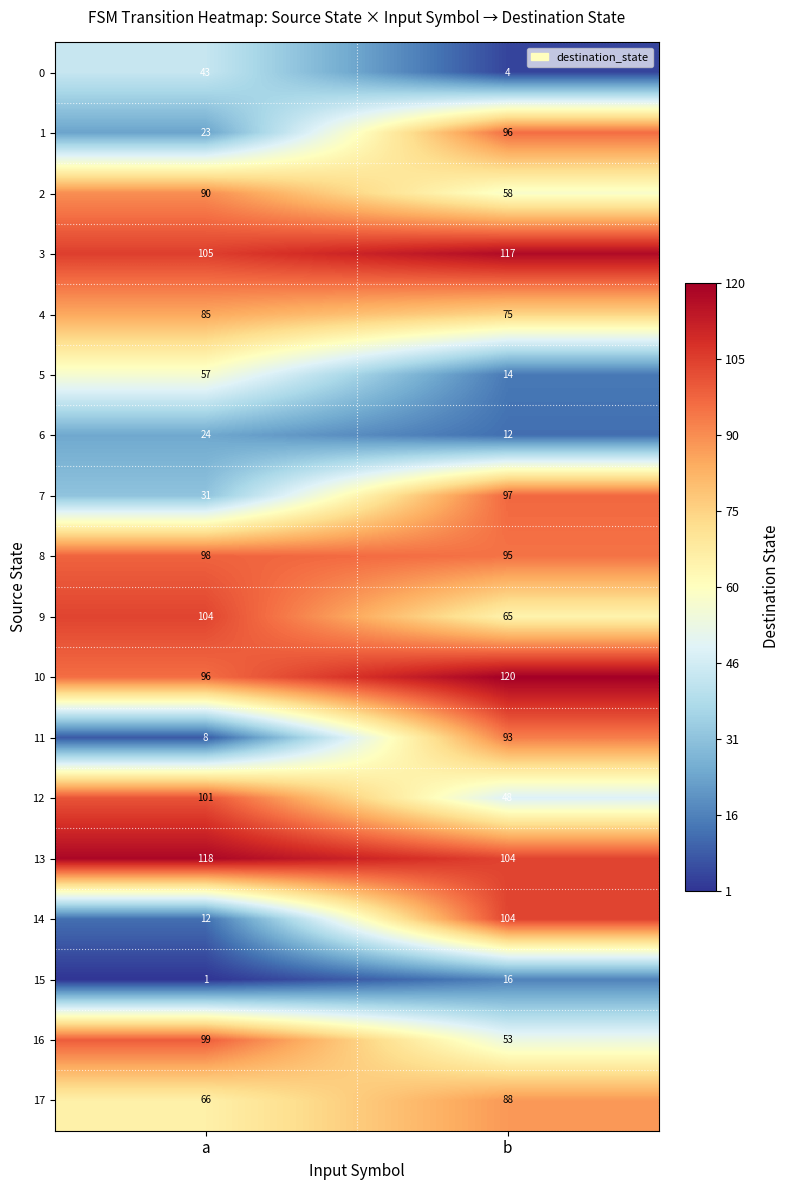

Which category has the lowest value across all series?

a